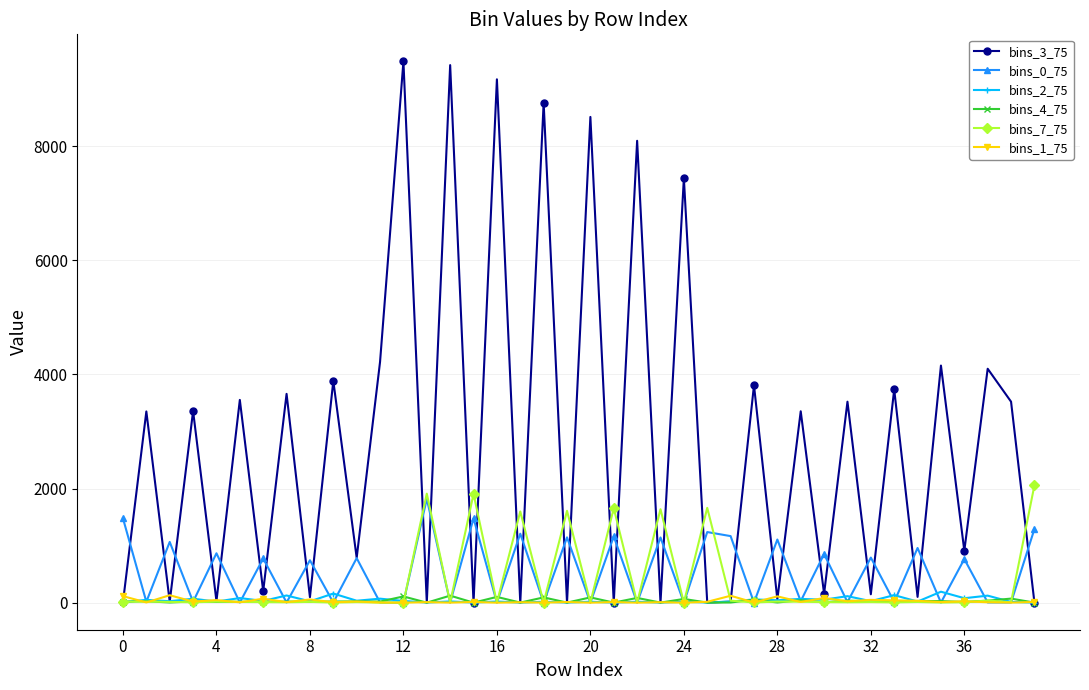

What are all the series names shown in the legend?

bins_3_75, bins_0_75, bins_2_75, bins_4_75, bins_7_75, bins_1_75